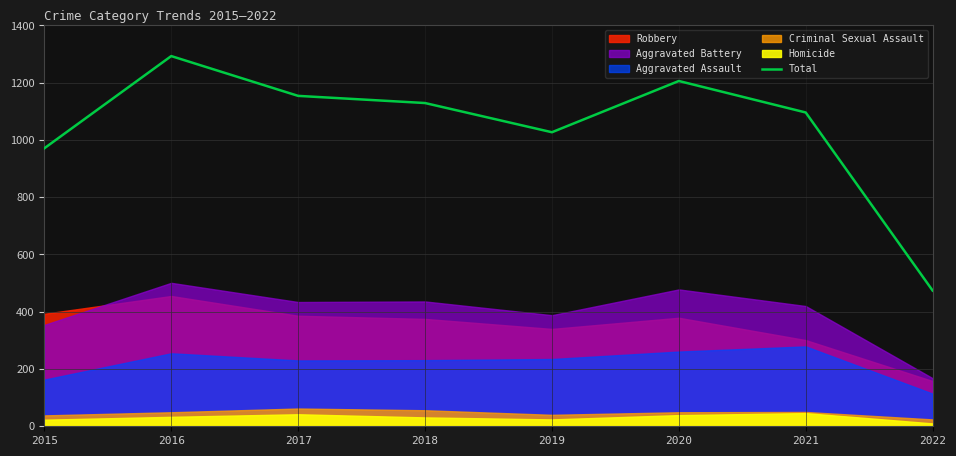

What is the difference between the maximum and minimum values?

819